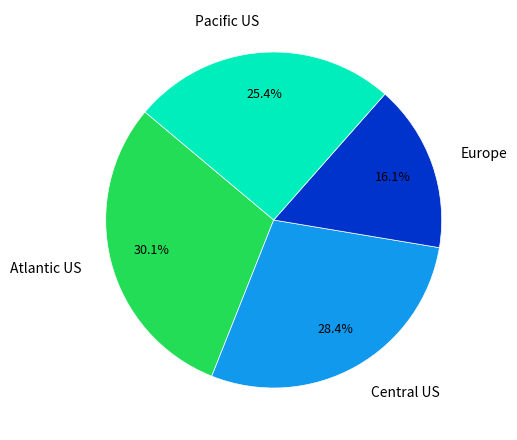

True or false: Central US accounts for 17% of the total.

False